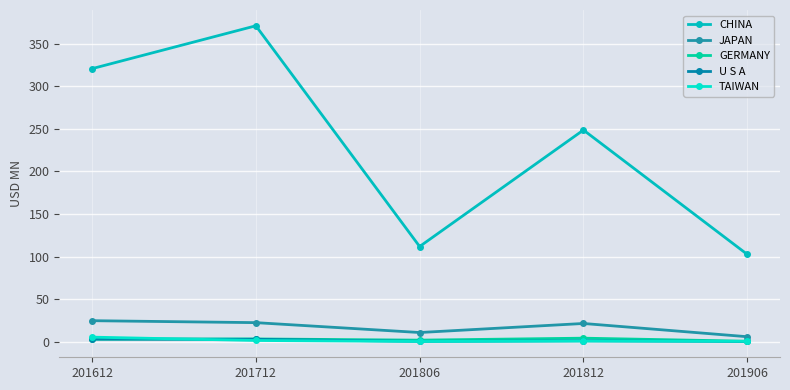

What is the value of the GERMANY point at the 1st from the left?

3.2